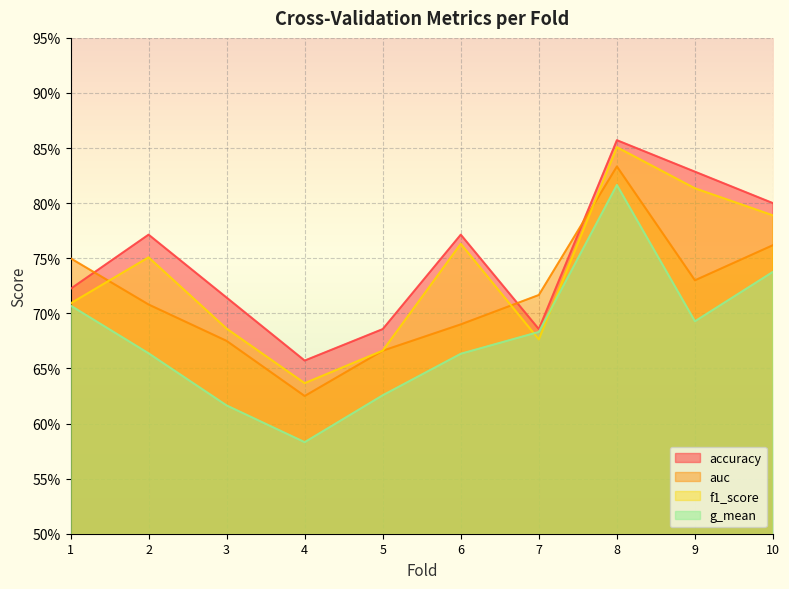

Is it true that g_mean equals 0.7 at 1?

True